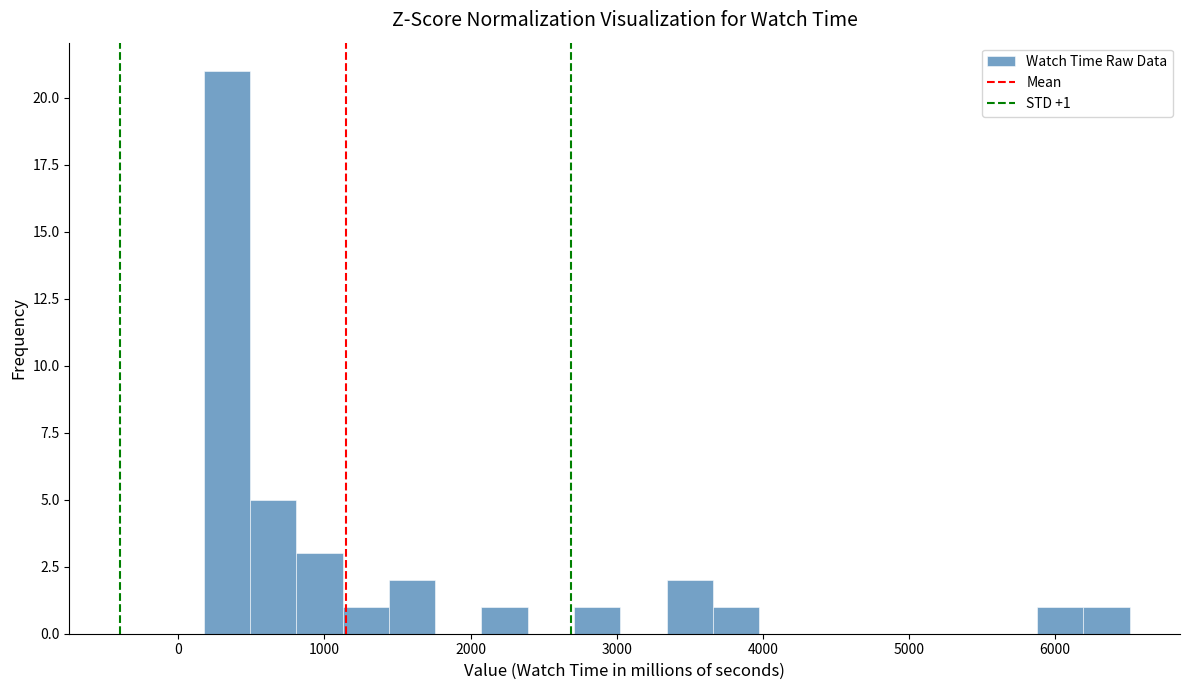

Read against the x-axis, roughly where is the centre of the tallest bar?

300